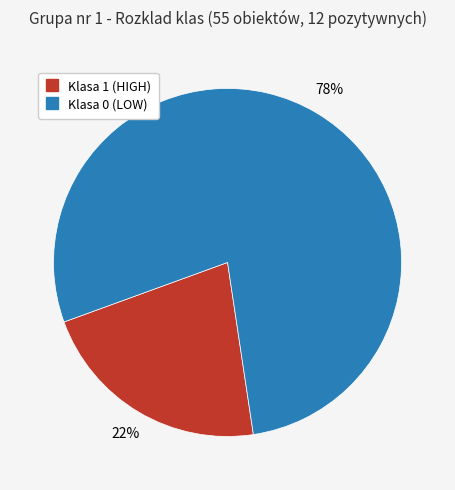

To the nearest percent, what is the difference between the largest and smallest slice percentages?

56%